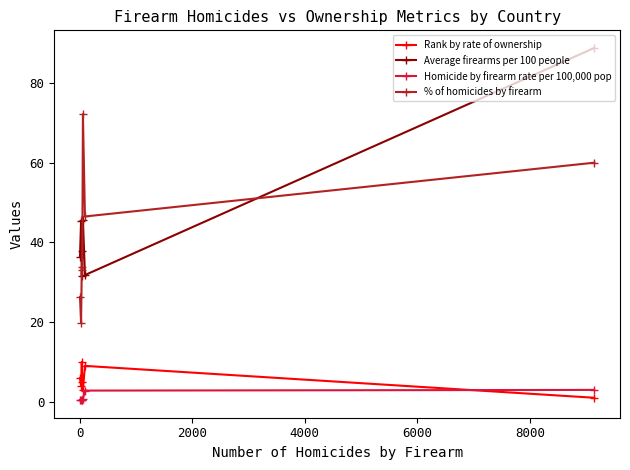

What is the highest value of the Homicide by firearm rate per 100,000 pop series?

3.0